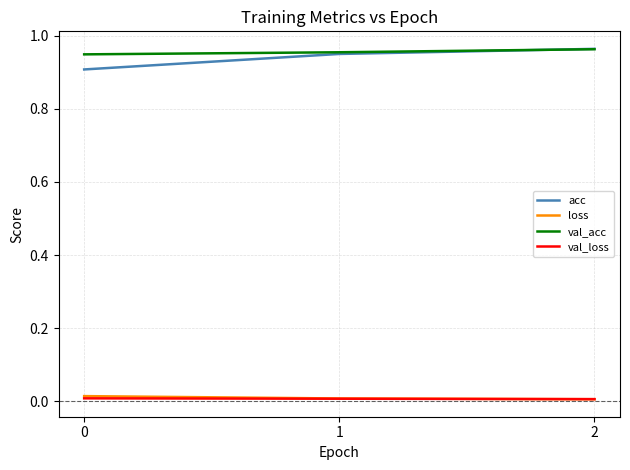

How many lines are shown in the chart?

4